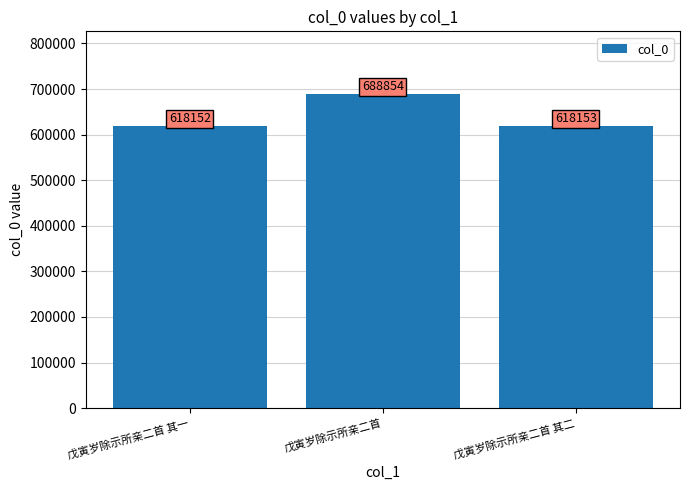

Count the number of categories in the chart.

3